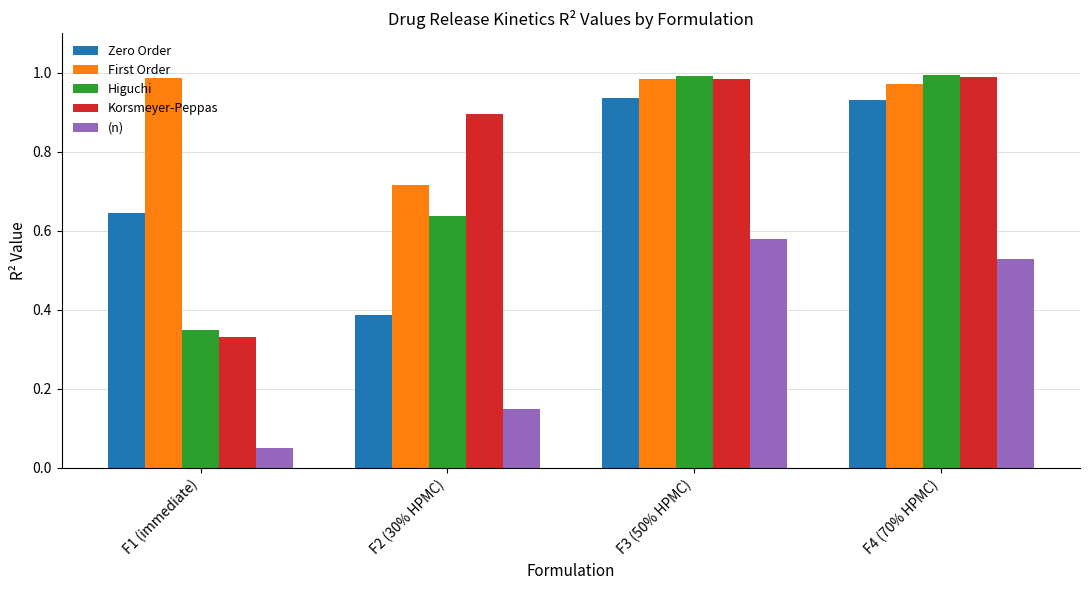

What position from the right is F4 (70% HPMC)?

1